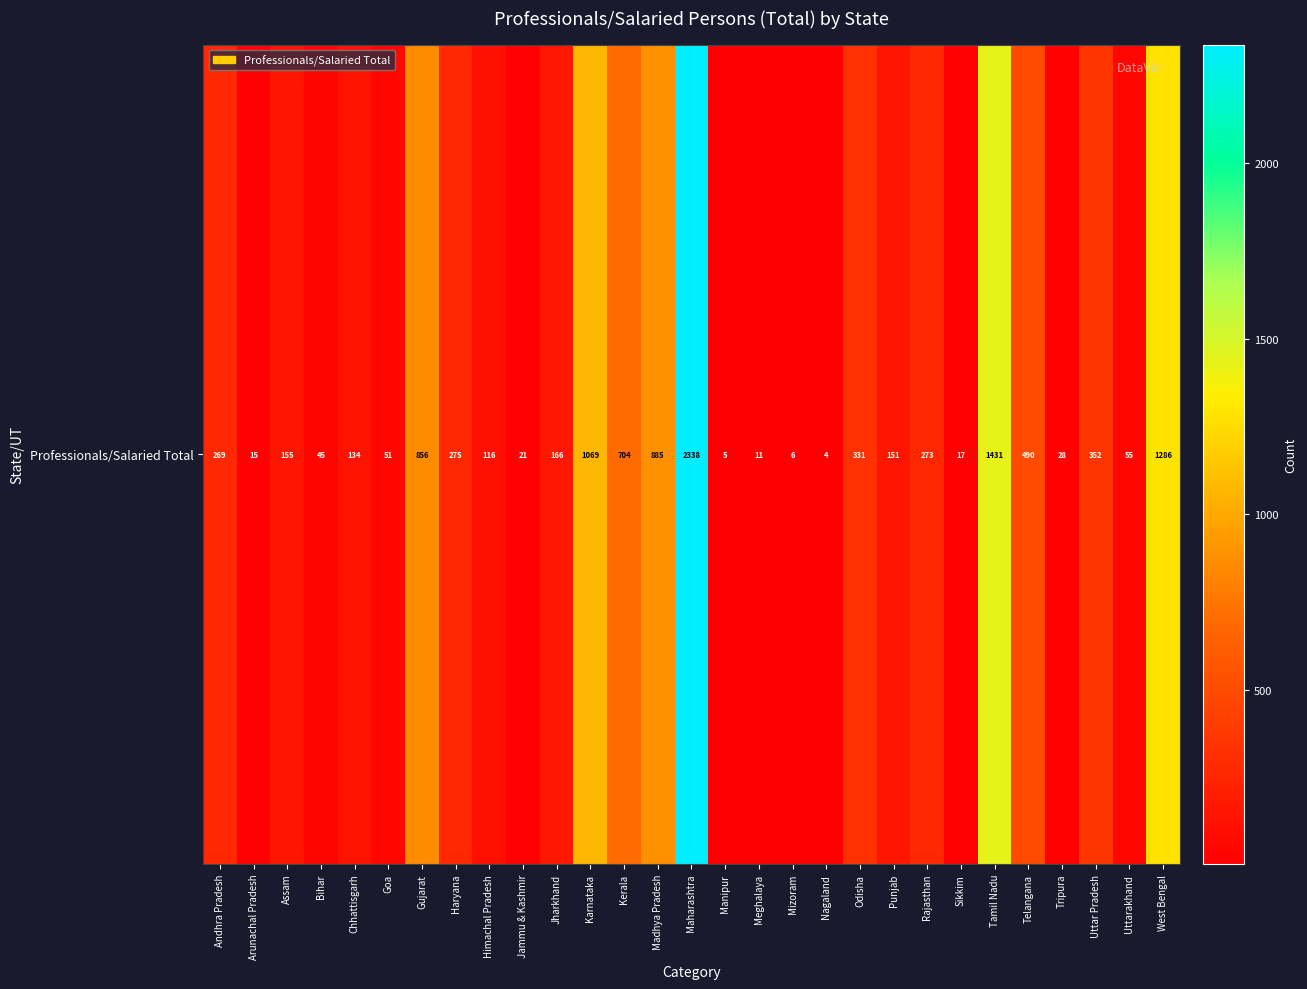

The value at Haryana is 275. True or false?

True